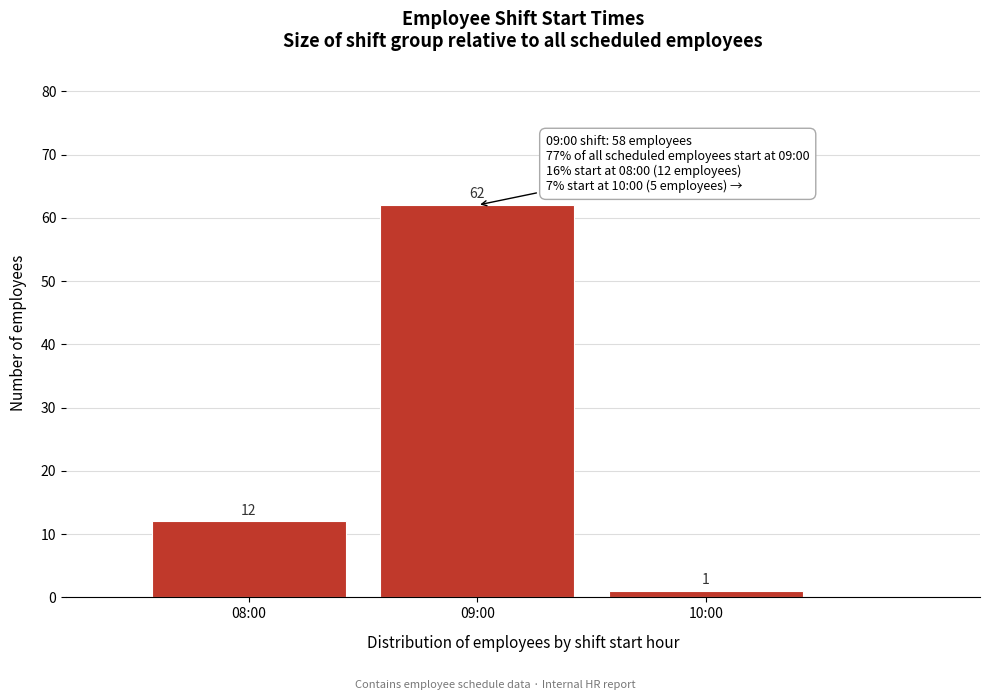

Reading right to left, list all the values displayed in this chart.

1	62	12